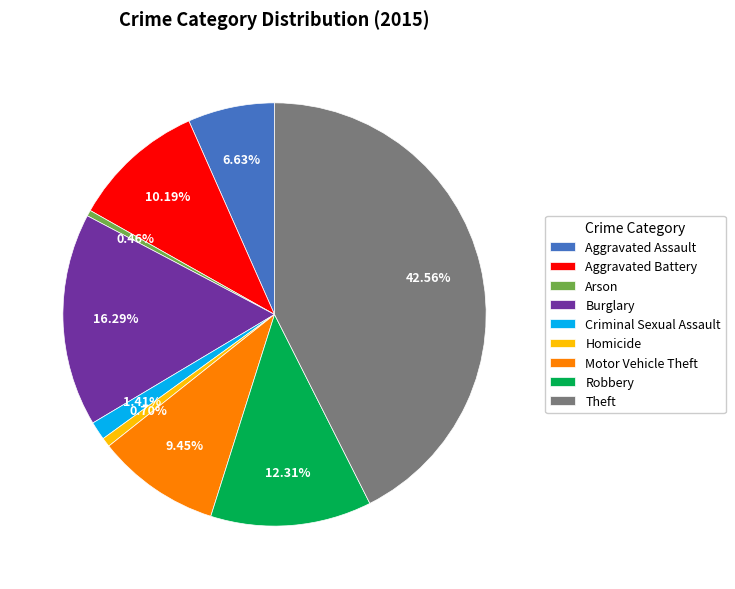

Is there any slice that represents more than half of the pie?

No